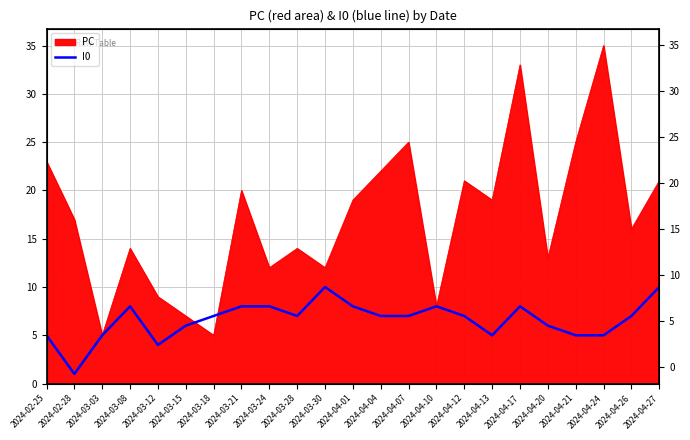

What is the label of the 2nd point from the left?

2024-02-28